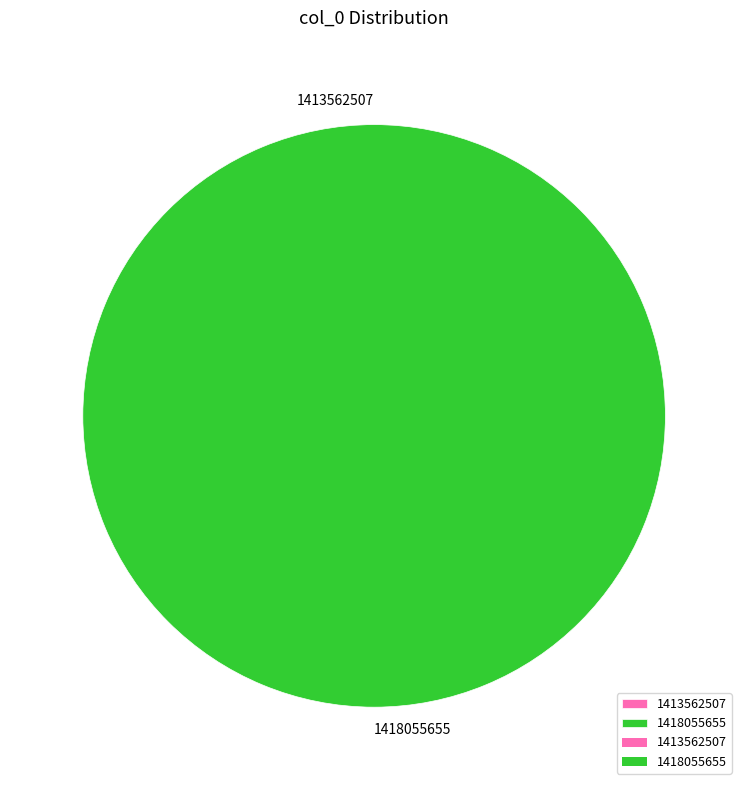

How many slices are in this pie chart?

2